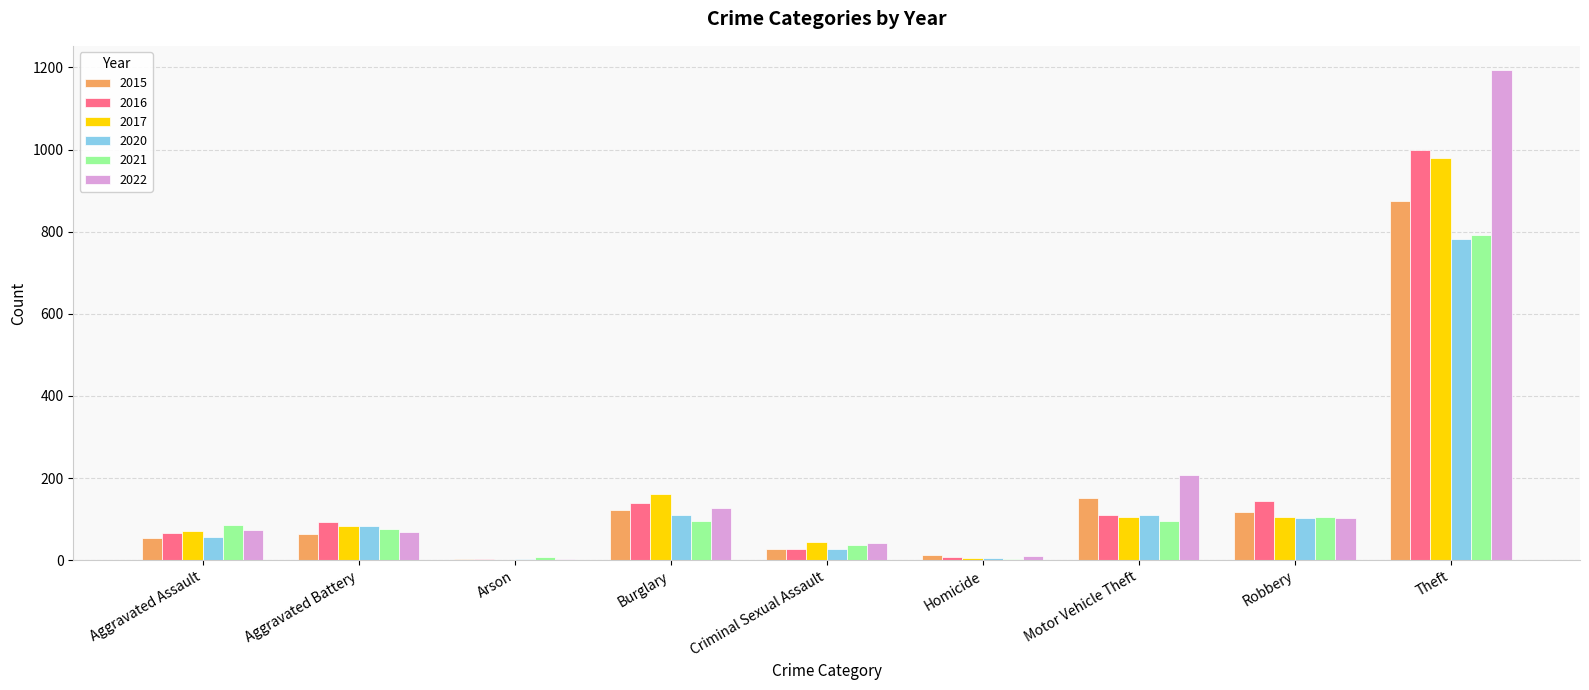

What is the total value across all series at Theft?

5619